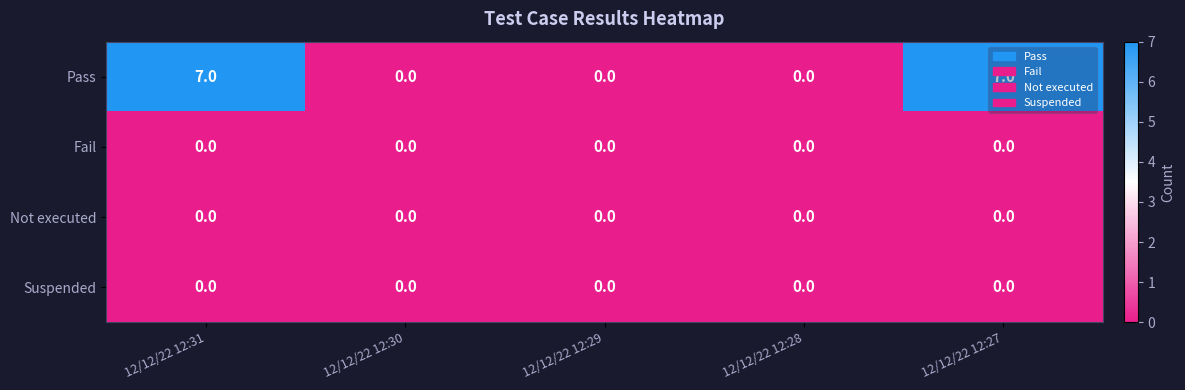

Is it true that Not executed equals 0 at 12/12/22 12:31?

True